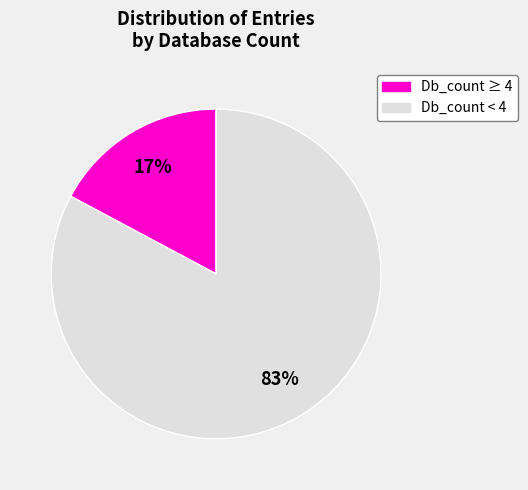

Does any single category account for the majority?

Yes